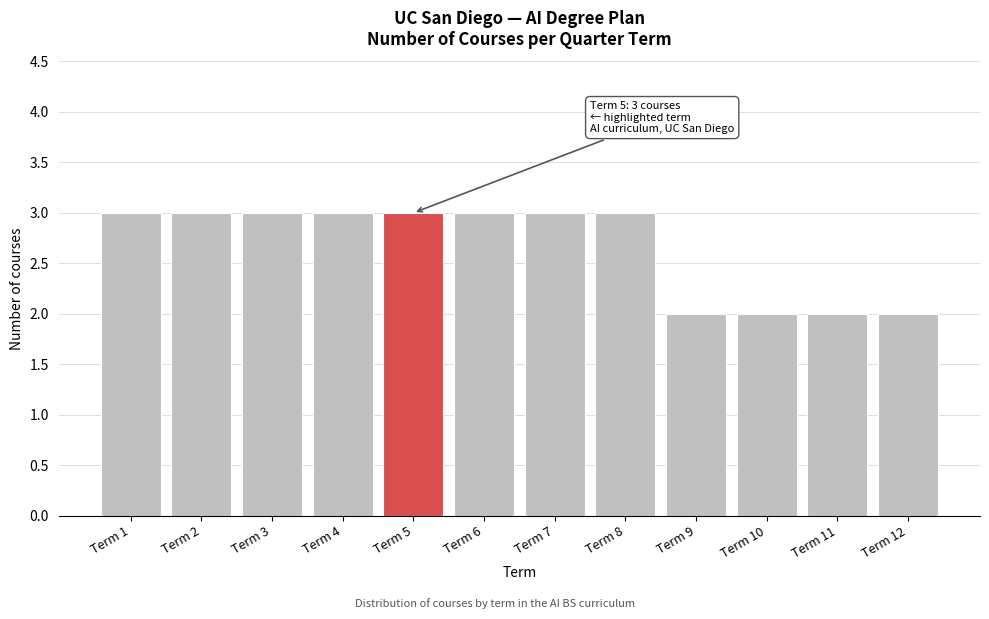

Reading left to right, transcribe all the data shown in this chart.

3	3	3	3	3	3	3	3	2	2	2	2